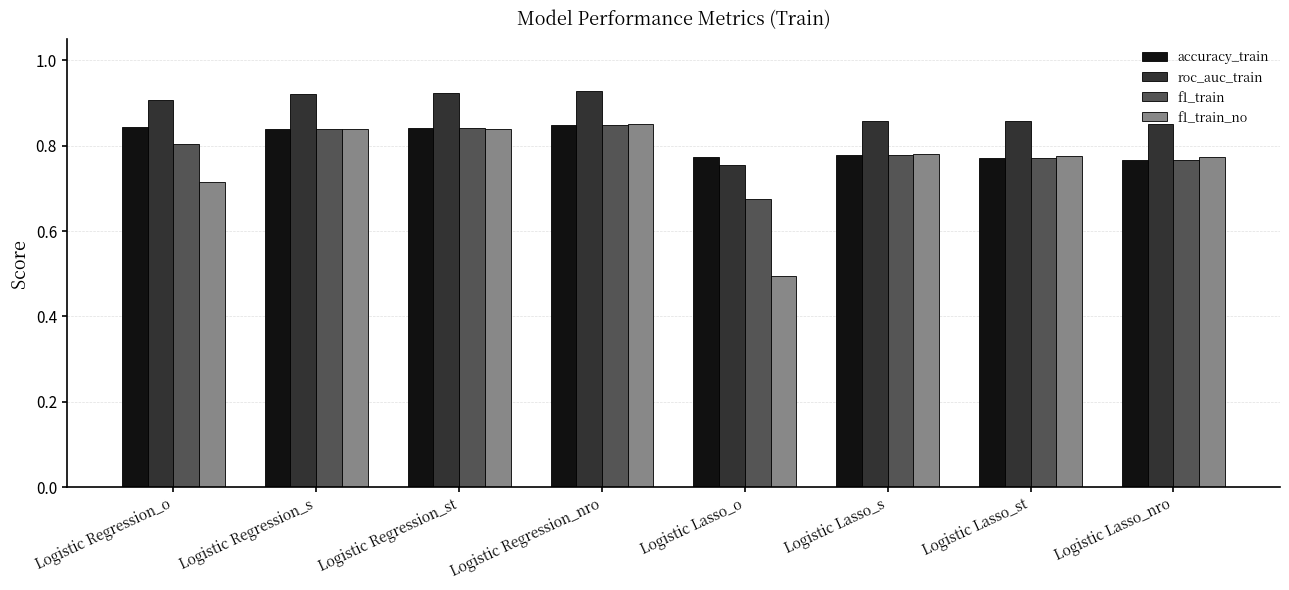

Which series has the largest total across all categories?

roc_auc_train